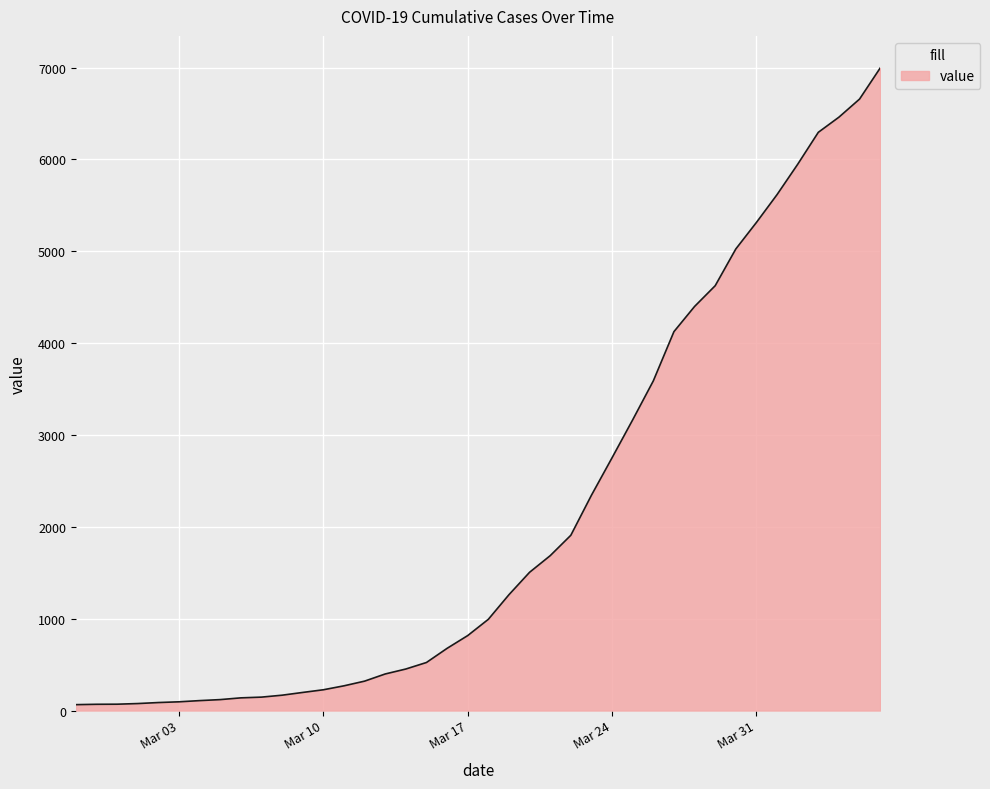

What is the difference between the maximum and minimum values?

6931